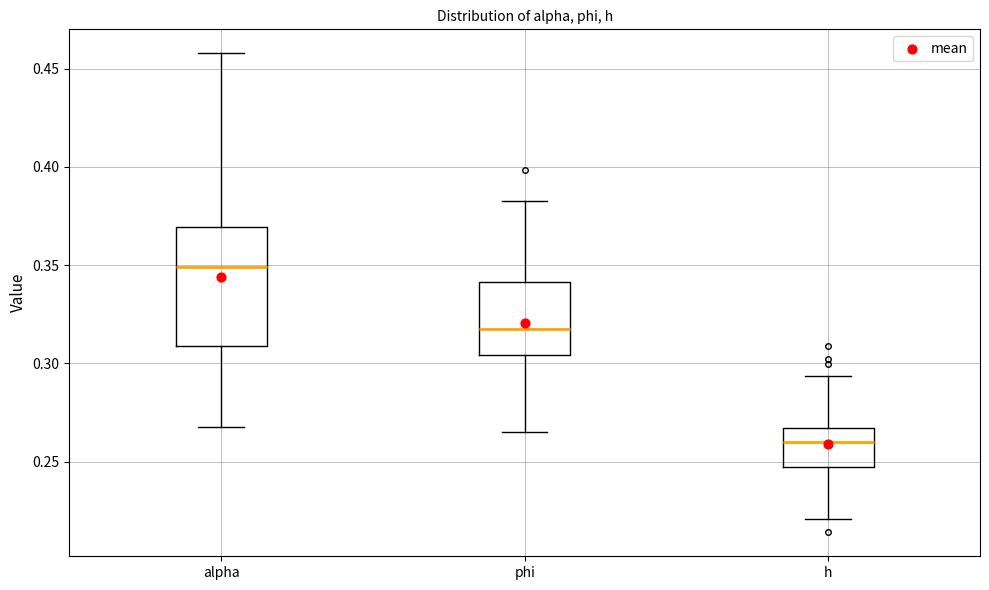

Where does the median line of the box for phi sit on the y-axis? The values are not printed on the chart, so give them approximately, as read against the axis.

0.315